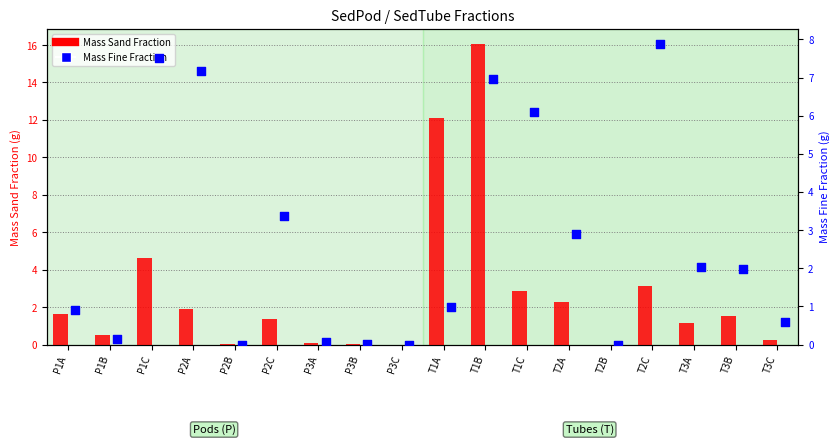

Which series has the widest spread of Y values?

Mass Sand Fraction